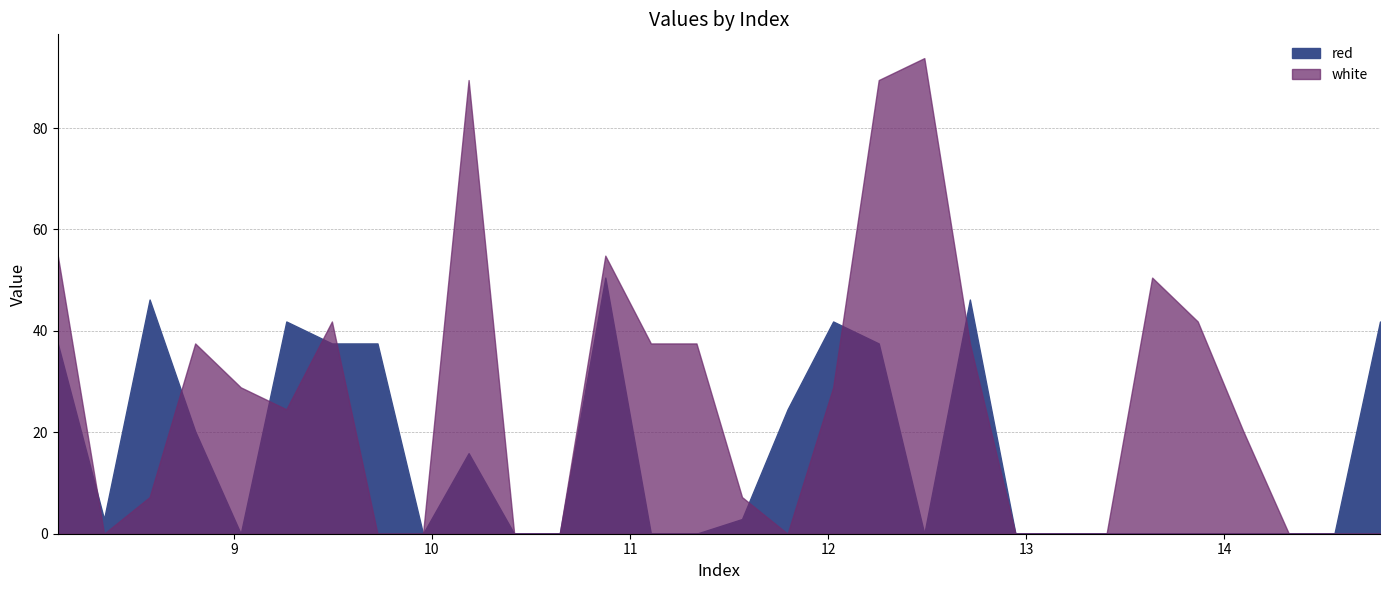

What position from the right is 12.485?

11